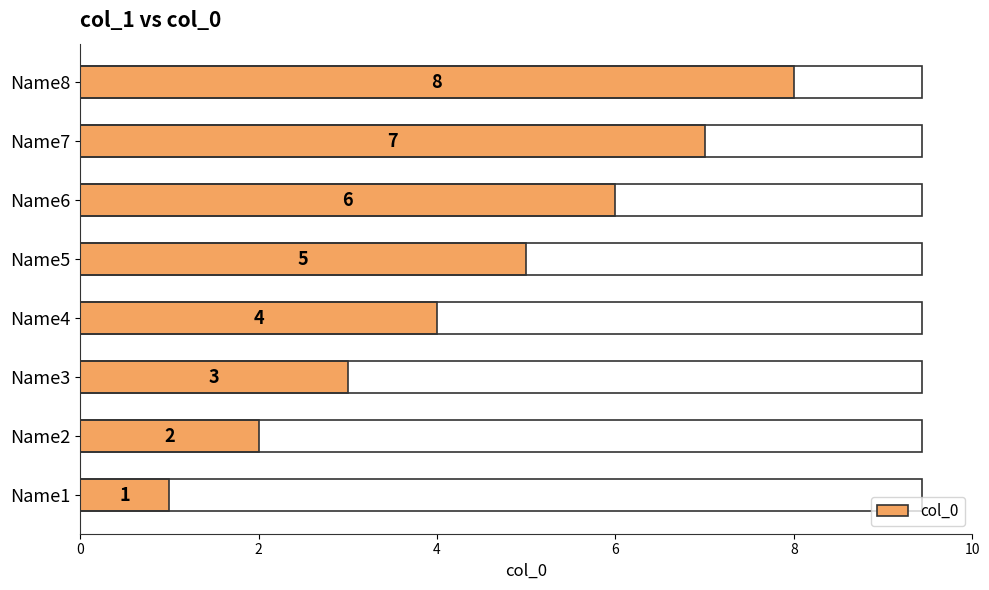

The chart shows a value of 3 at Name3. True or false?

True